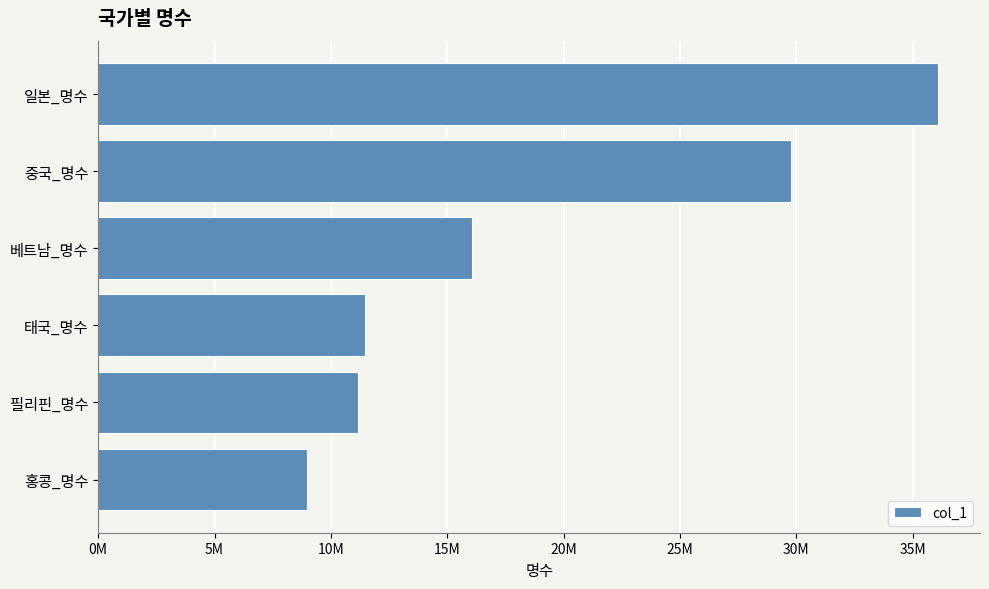

Count the number of values greater than 16061089.

2